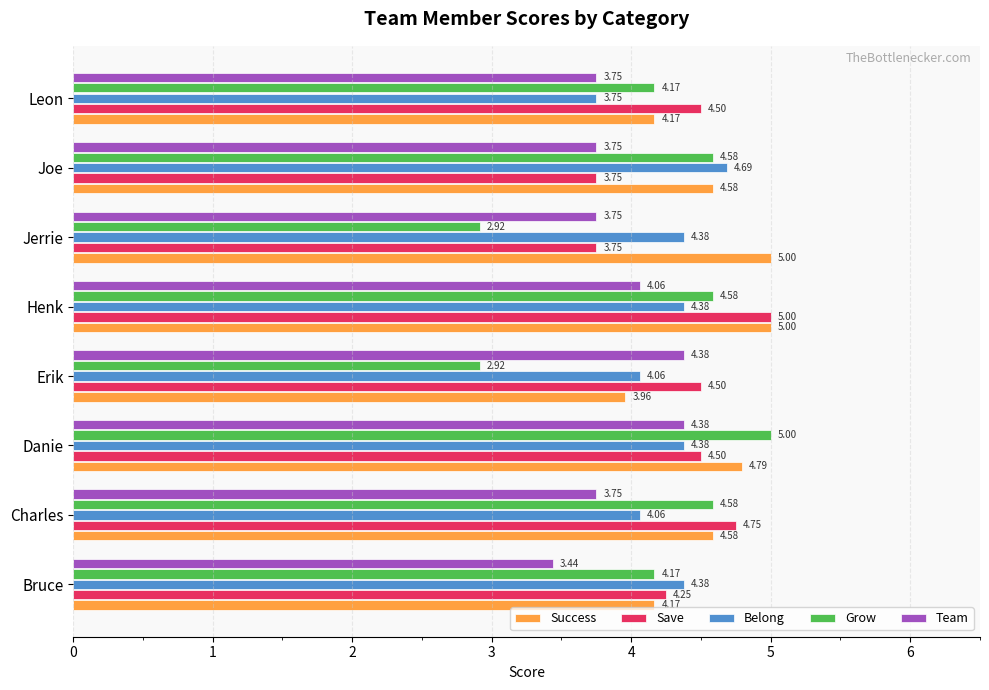

Which category has the highest value in the Grow series?

Danie